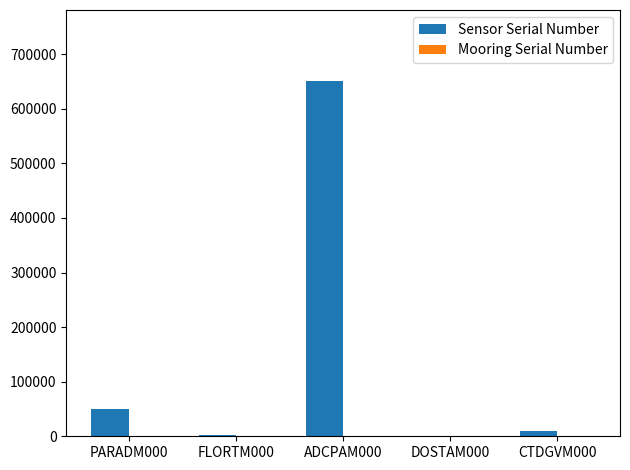

At which category is the sum across all series the highest?

ADCPAM000